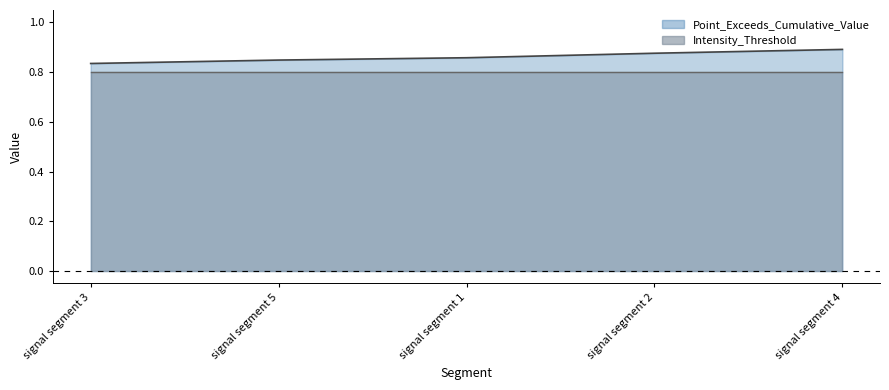

True or false: First_Noticeable_Increase_Cumulative_Value has more than 0 points higher than both neighbors.

False